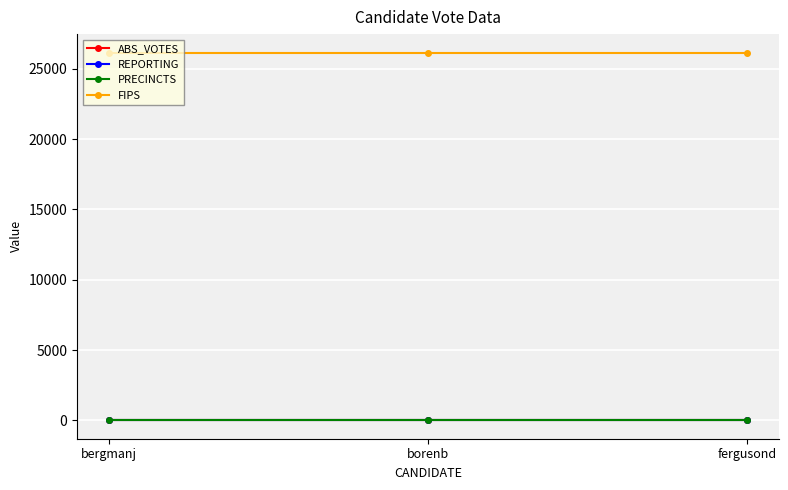

Does the chart have visible grid lines?

Yes